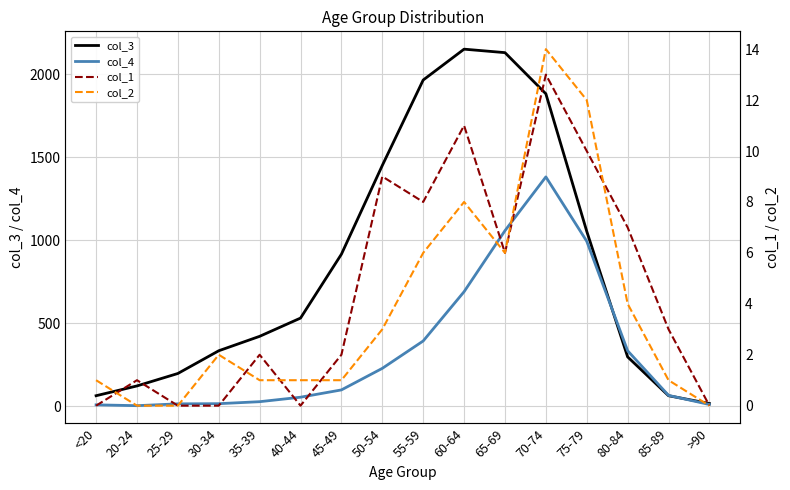

What is the total value across all series at 20-24?

124